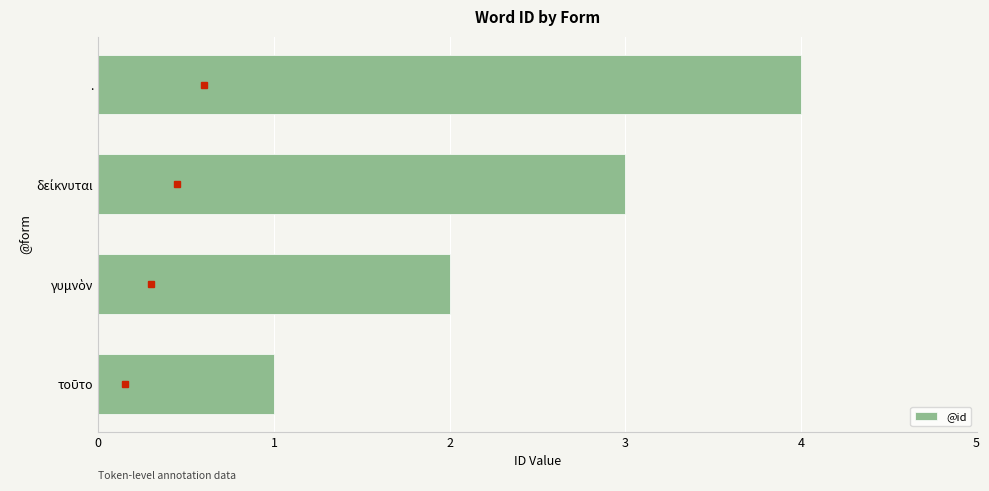

What is the difference between the second highest and second lowest values?

1